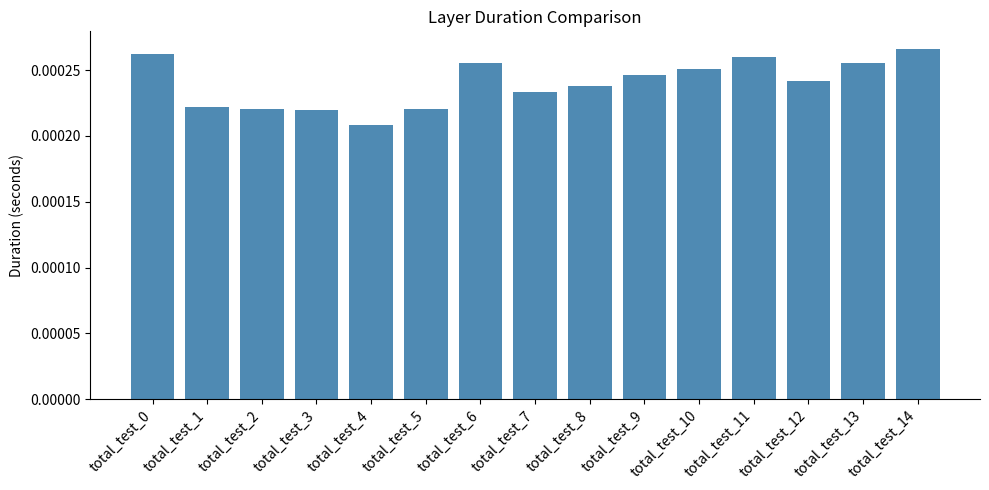

Does the chart contain any negative values?

No